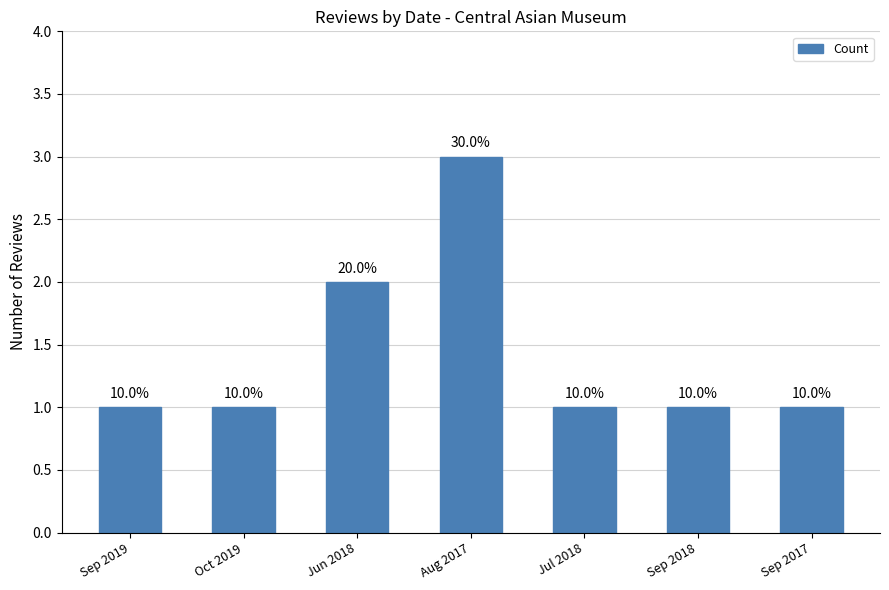

What is the average value?

1